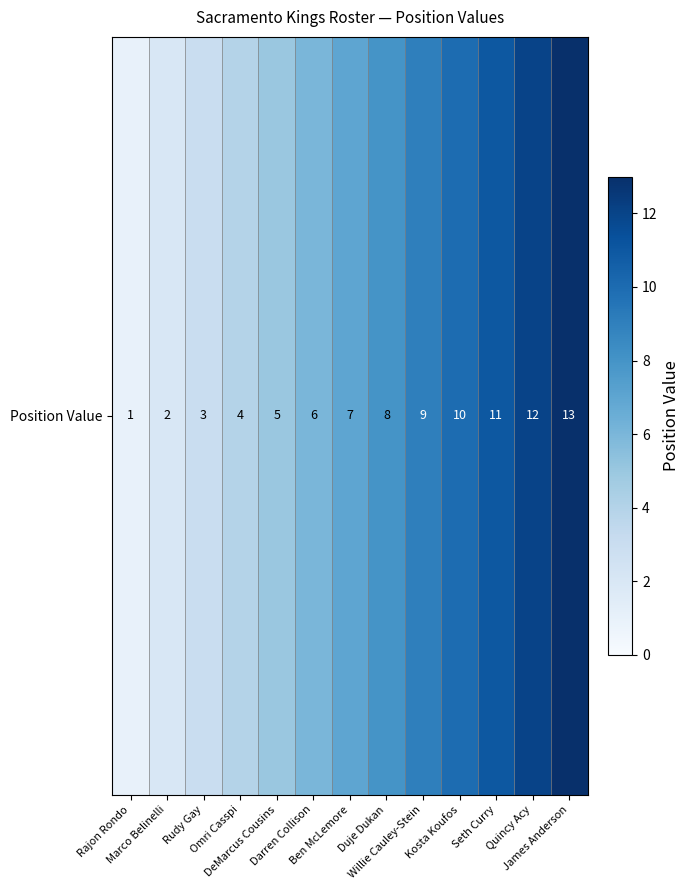

Reading left to right, list all the values displayed in this chart.

Rajon Rondo=1	Marco Belinelli=2	Rudy Gay=3	Omri Casspi=4	DeMarcus Cousins=5	Darren Collison=6	Ben McLemore=7	Duje Dukan=8	Willie Cauley-Stein=9	Kosta Koufos=10	Seth Curry=11	Quincy Acy=12	James Anderson=13